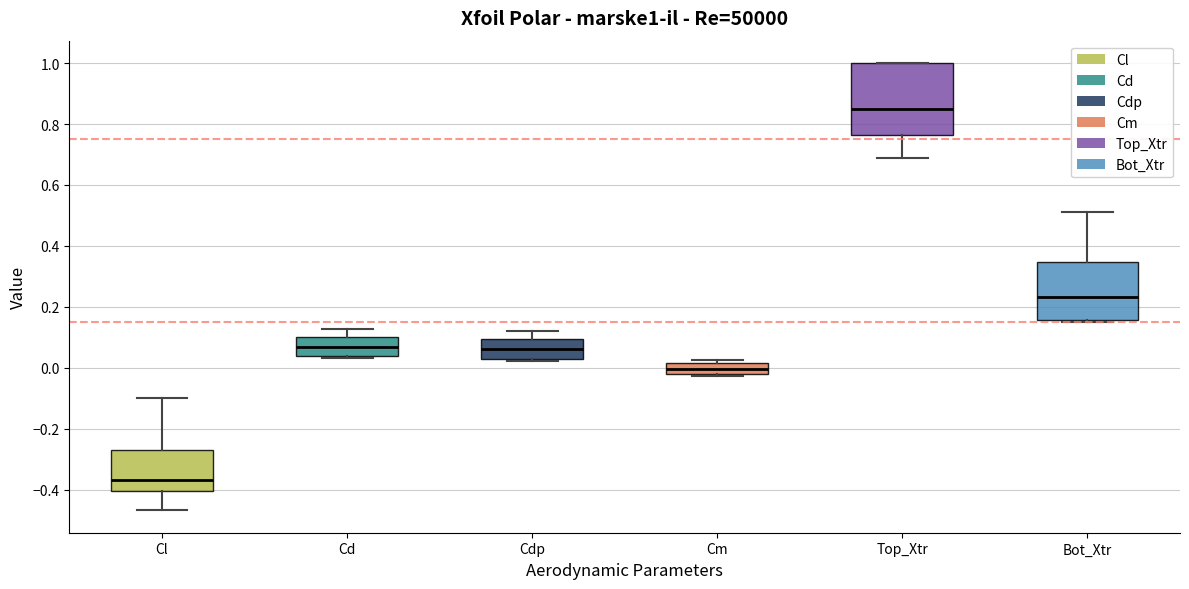

Where does the lower whisker of the box for Cl end on the y-axis? The values are not printed on the chart, so give them approximately, as read against the axis.

-0.46